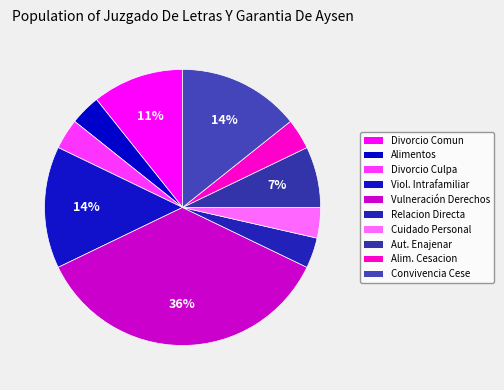

How many segments does this pie chart have?

10